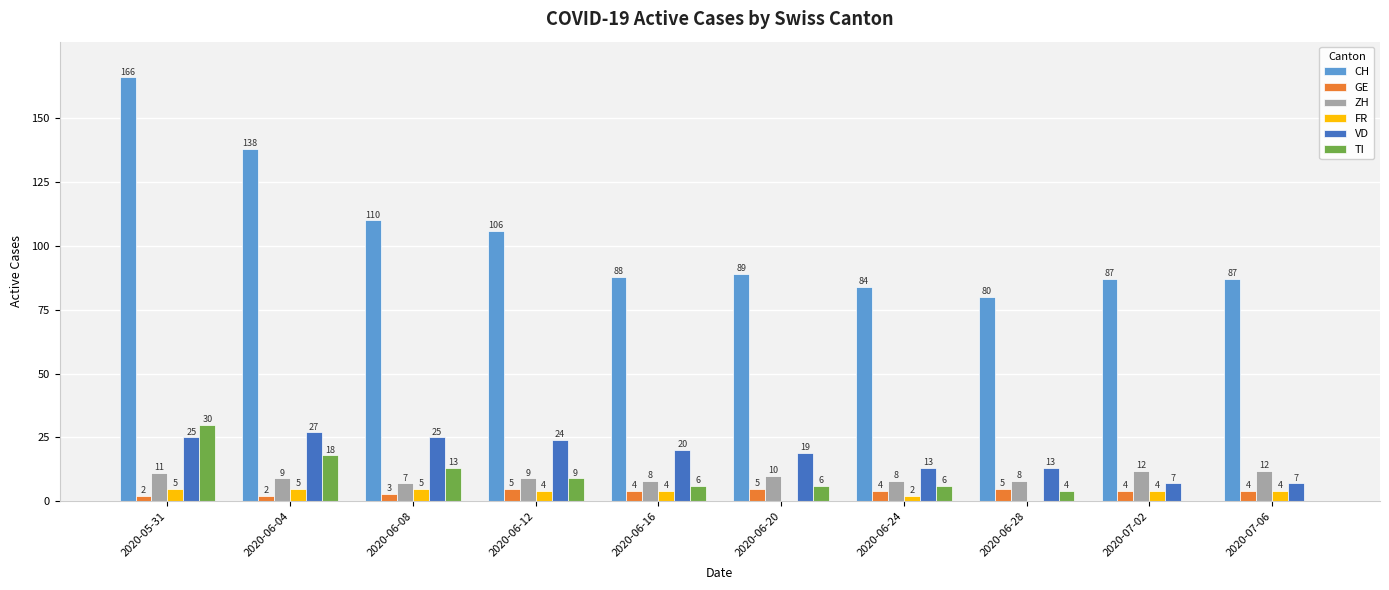

At which label does TI reach its peak?

2020-05-31